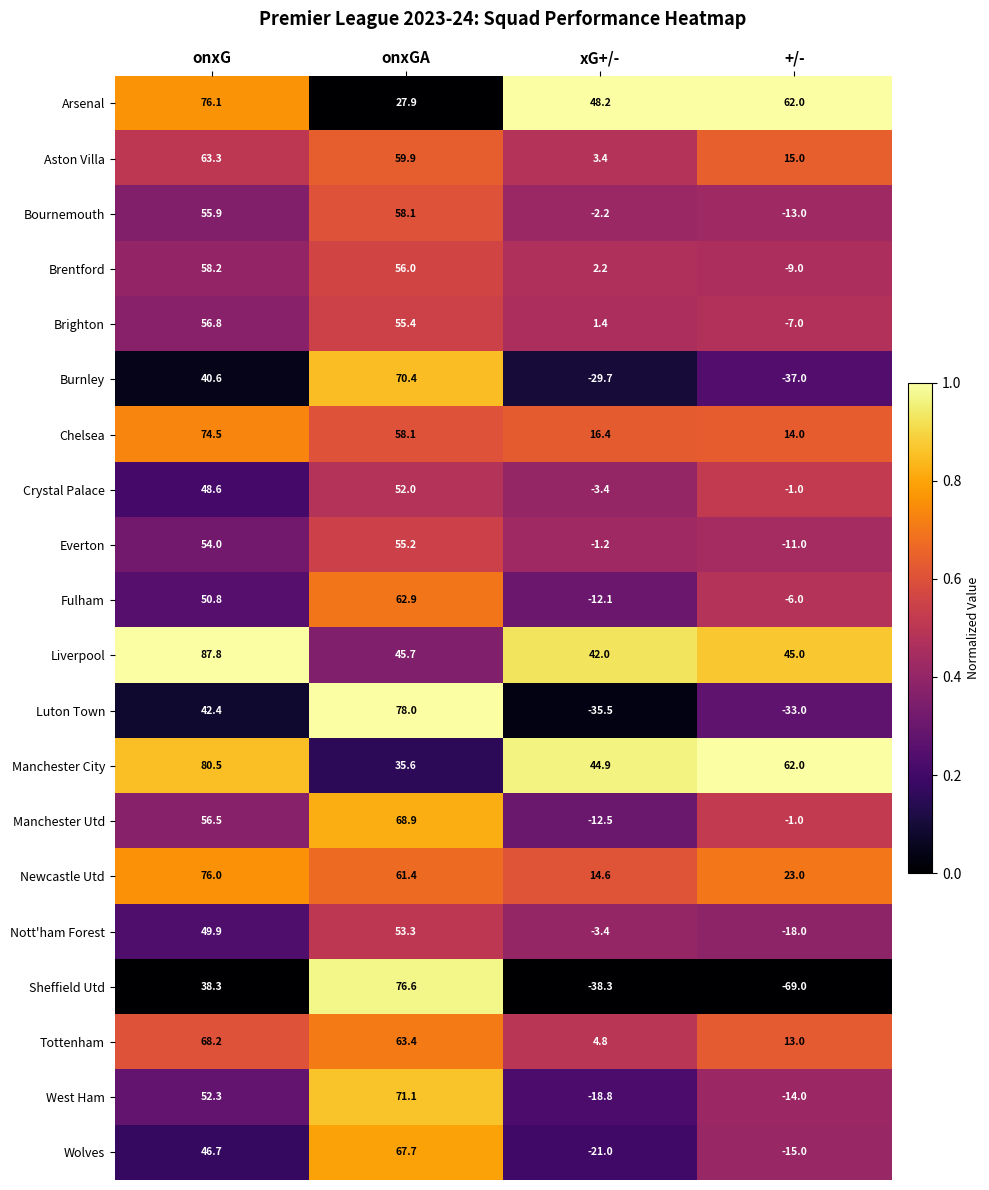

At which category does the chart reach its minimum across all series?

+/-